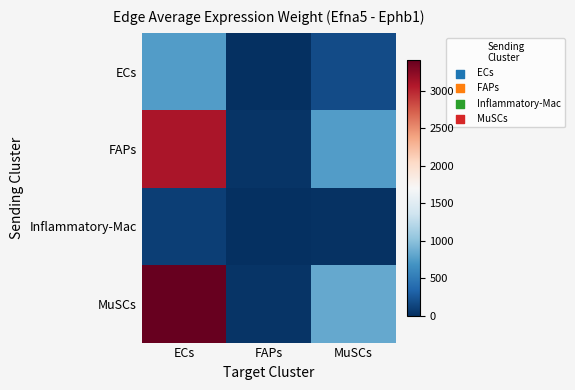

At how many categories does at least one series exceed 3158?

1